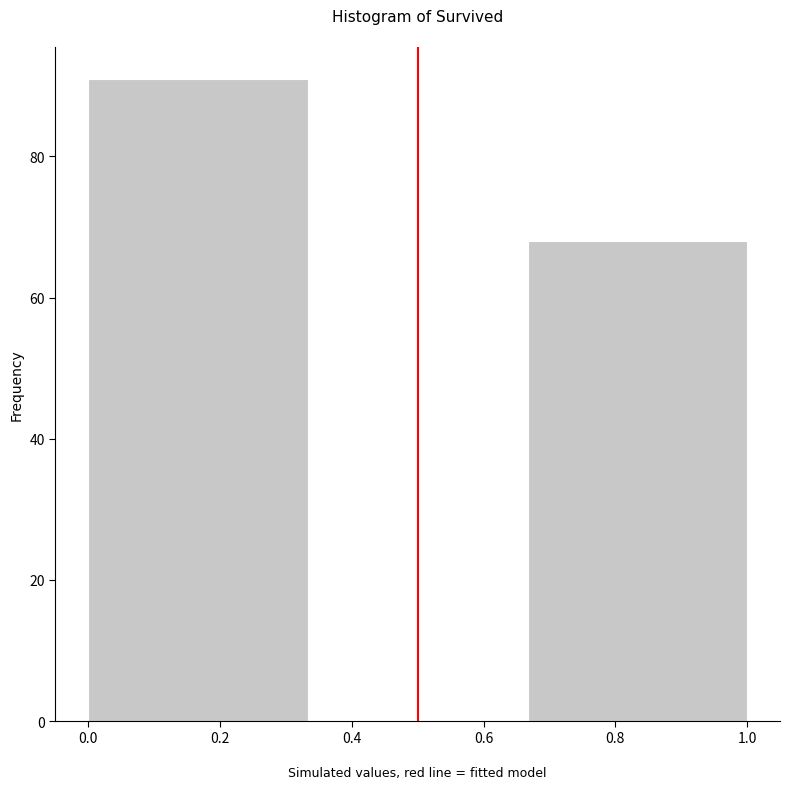

Which range on the x-axis has the tallest bar?

0.00 to 0.34